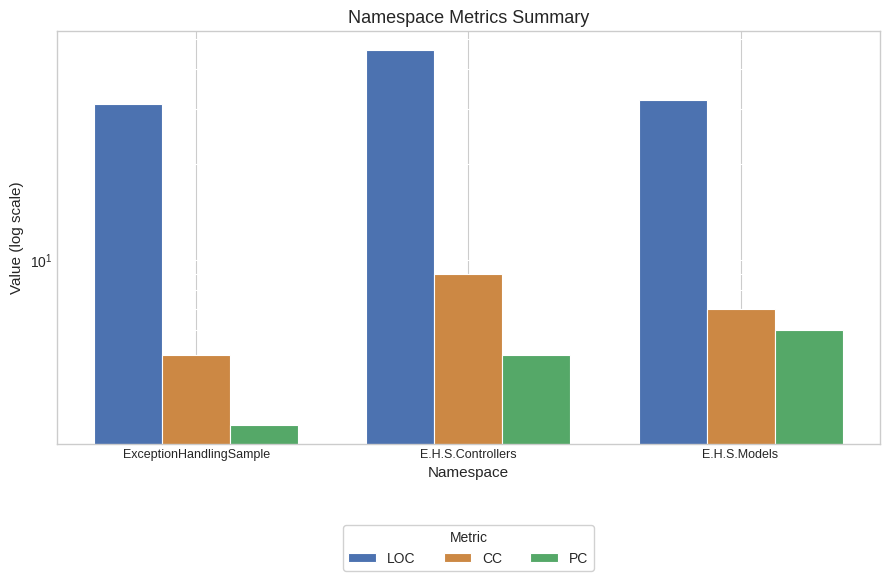

What is the value of the PC bar at the 3rd from the left?

6